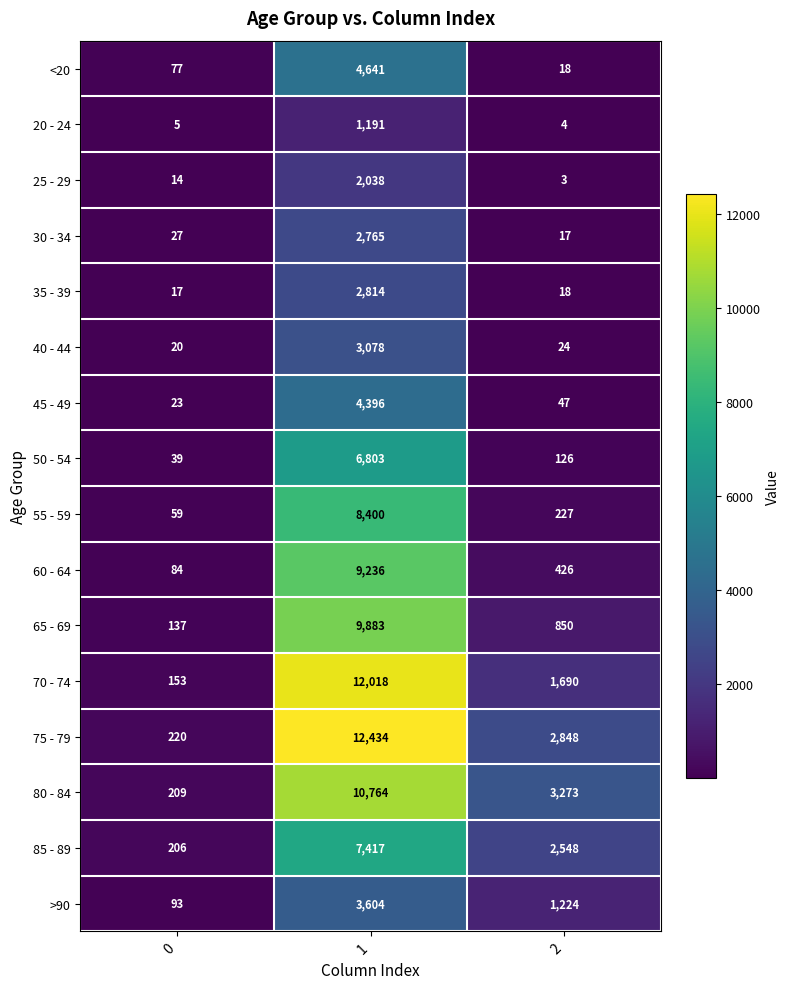

What is the sum of all 55 - 59 values?

8686